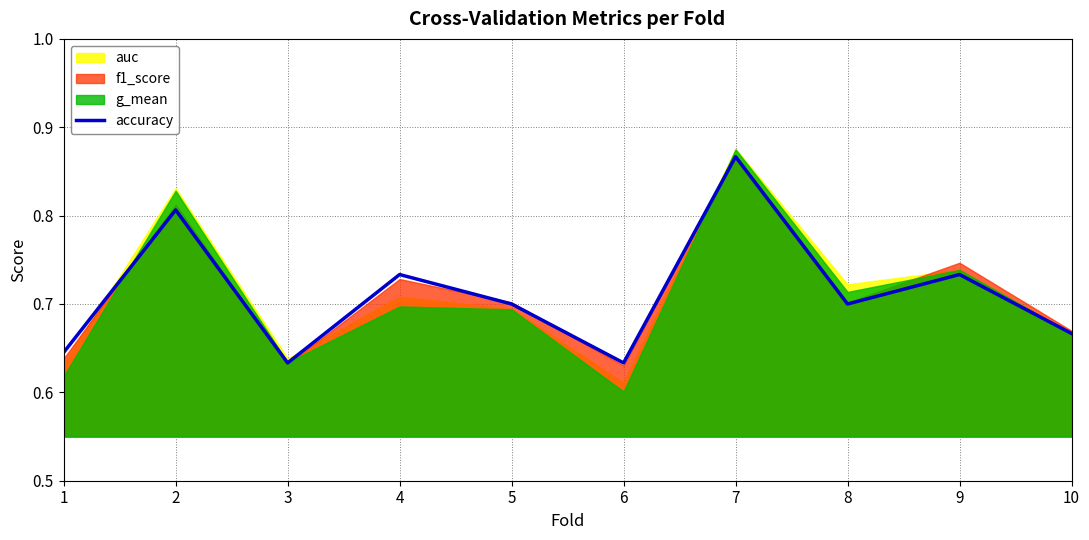

Reading right to left, transcribe all the data shown in this chart.

10=0.7	9=0.7	8=0.7	7=0.9	6=0.6	5=0.7	4=0.7	3=0.6	2=0.8	1=0.6